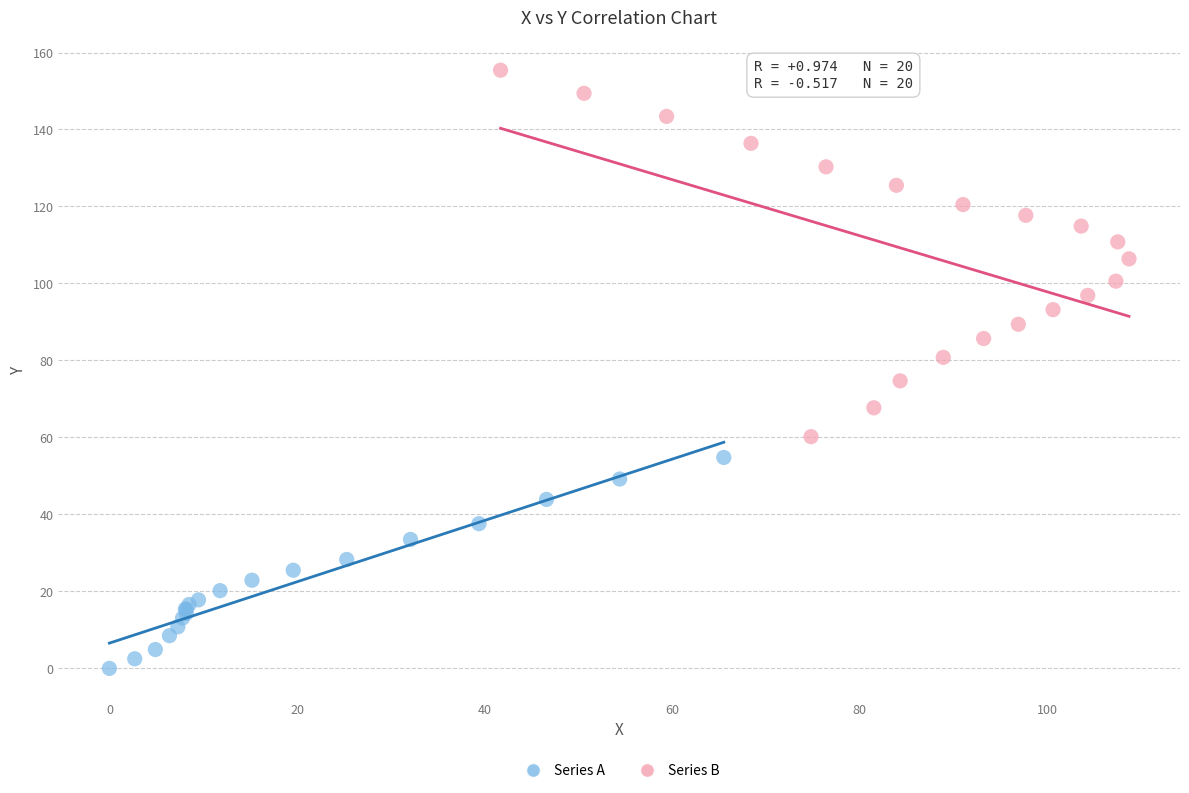

Which series has the widest spread of Y values?

Series B